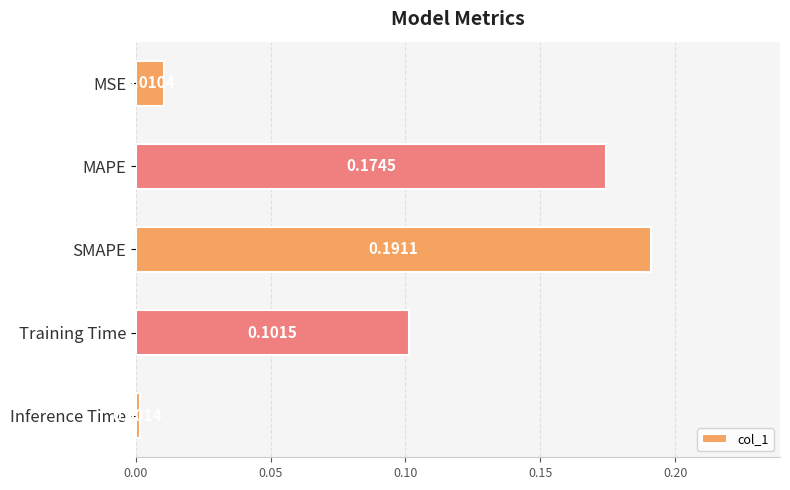

What is the change in value from MSE to Training Time?

+0.1